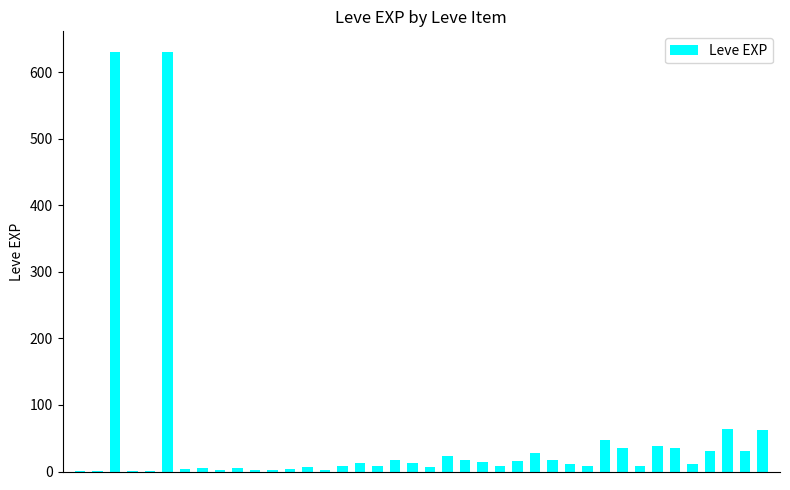

Are the bars horizontal?

No